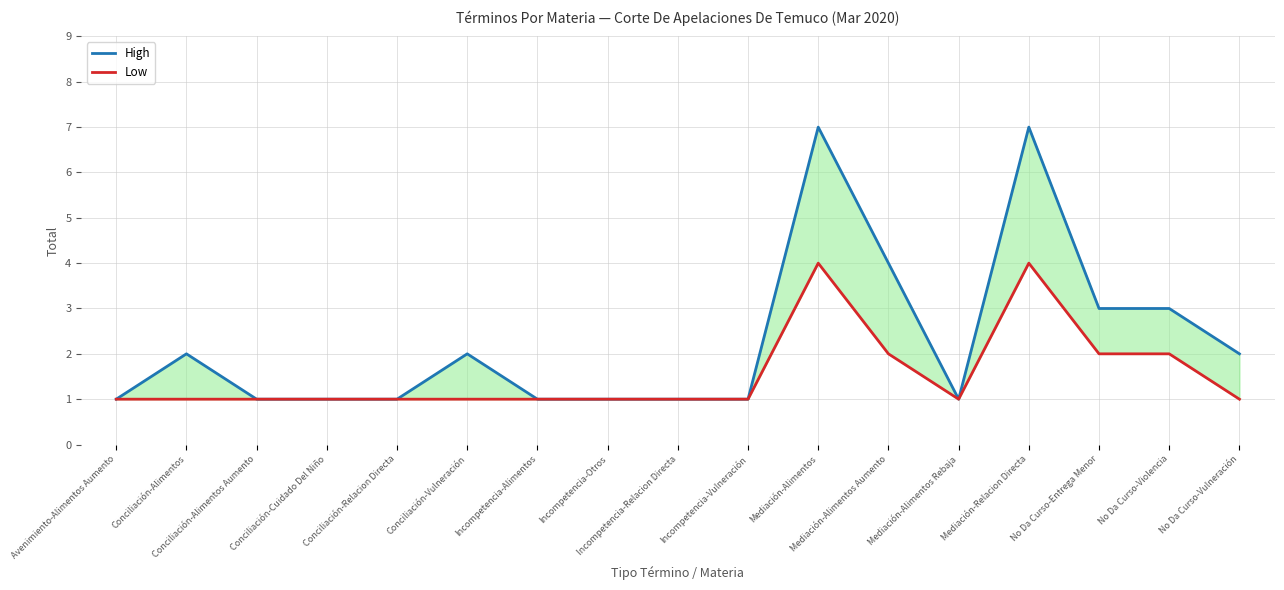

What is the difference between the maximum and minimum values in the High series?

6